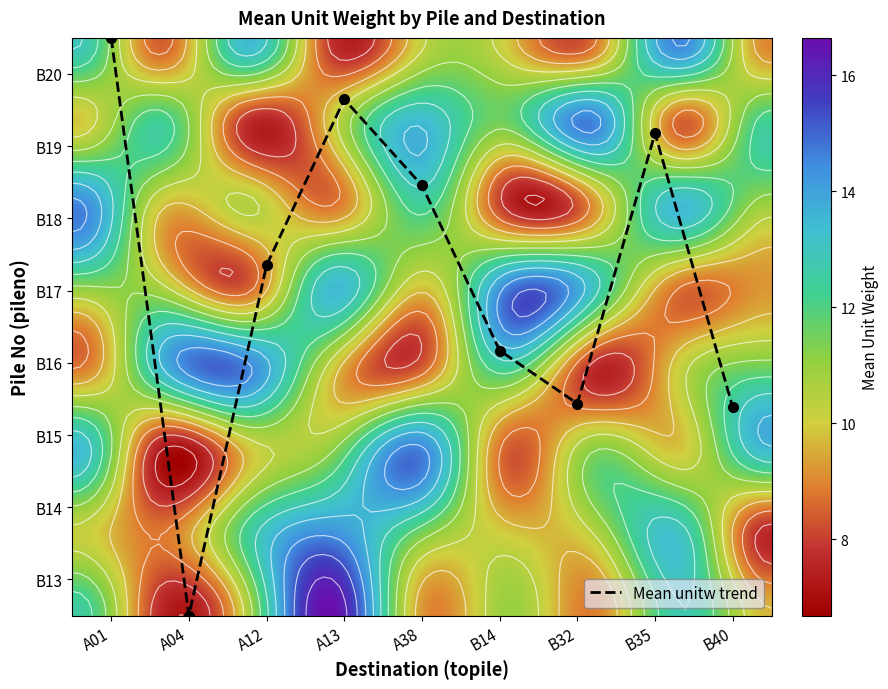

At how many categories does at least one series exceed 13?

9